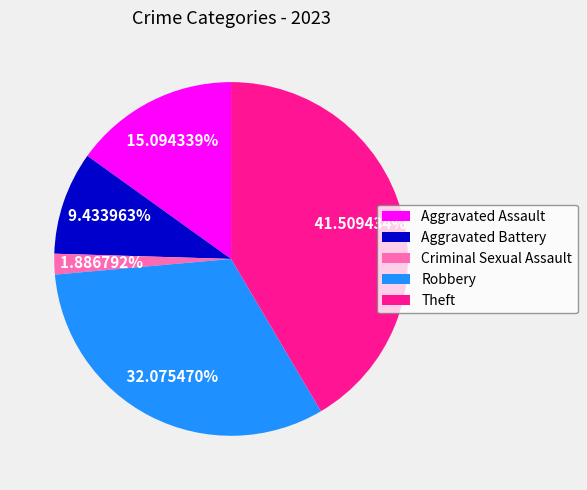

Is it true that Aggravated Battery is 21% of the pie?

False